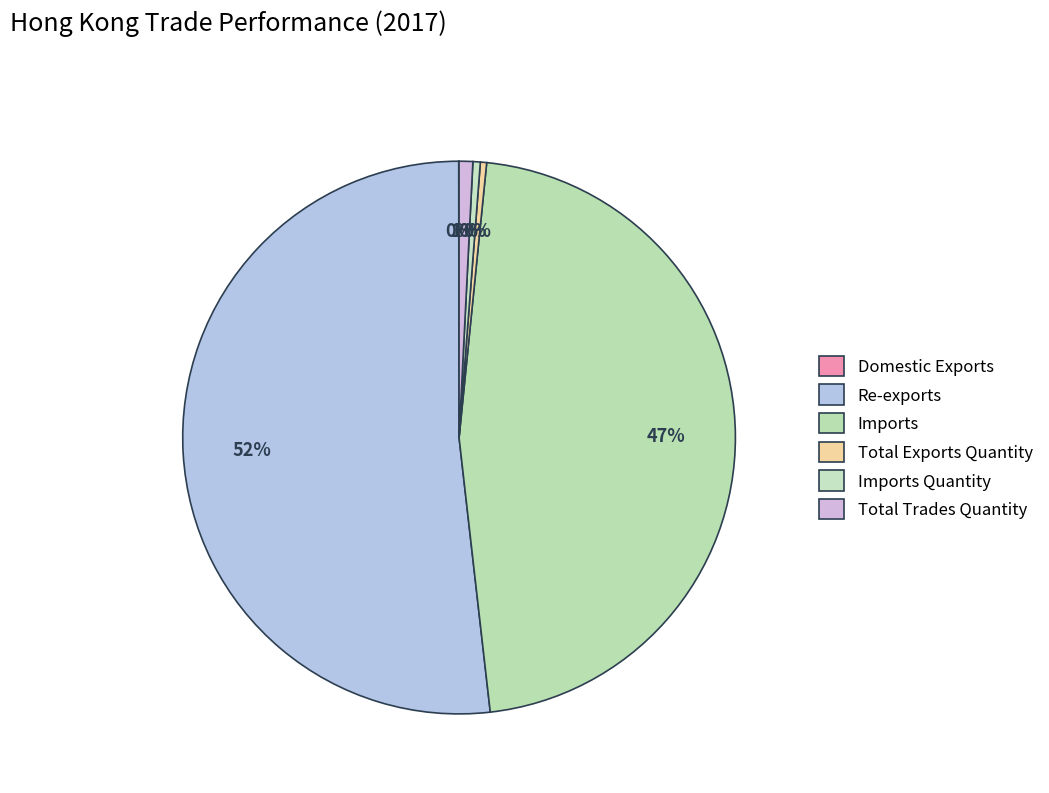

What is the change in value from Re-exports to Imports?

-311.6